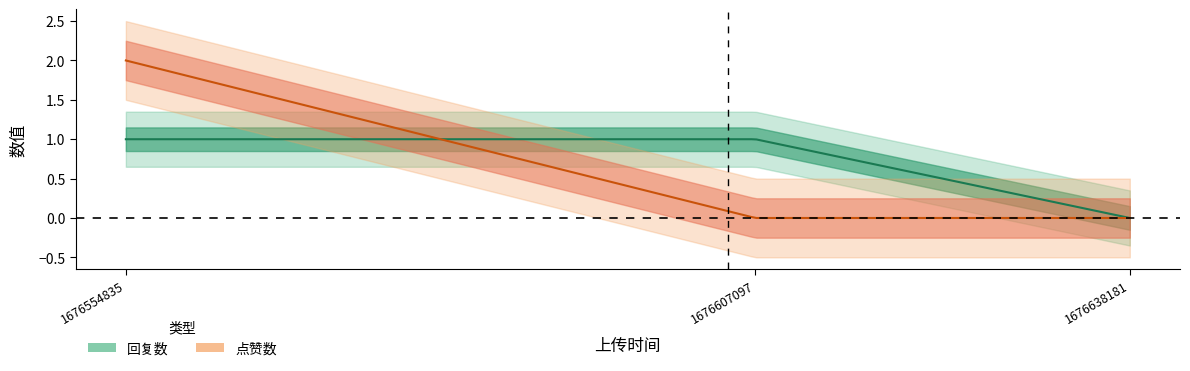

Reading left to right, transcribe all the data shown in this chart.

回复数: 1	1	0
点赞数: 2	0	0